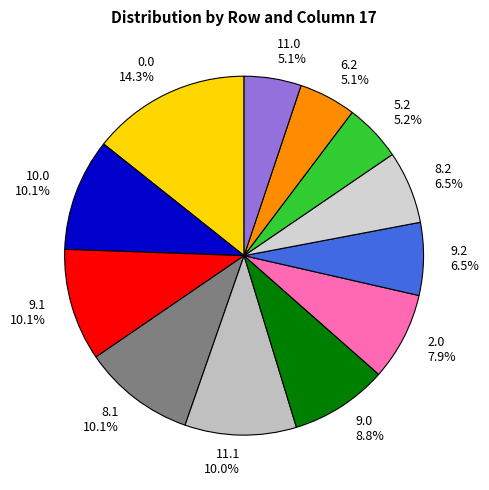

How many segments does this pie chart have?

12